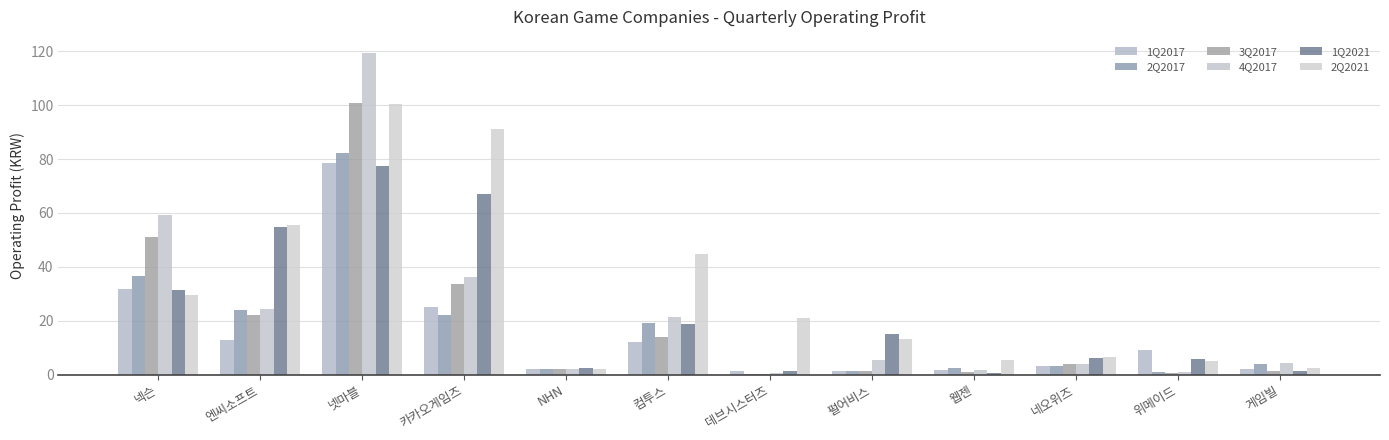

True or false: 2Q2017 has a value of 36.5 at 넥슨.

True